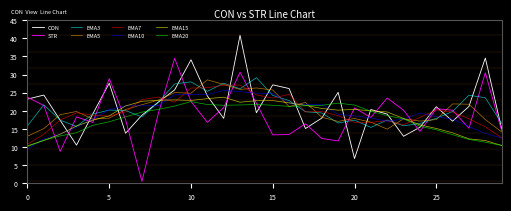

What is the maximum value shown in the chart?

40.8